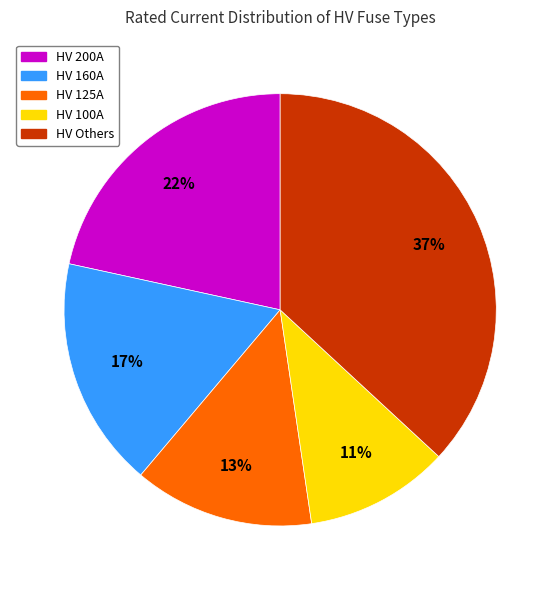

Between HV 100A and HV 160A, which is larger?

HV 160A